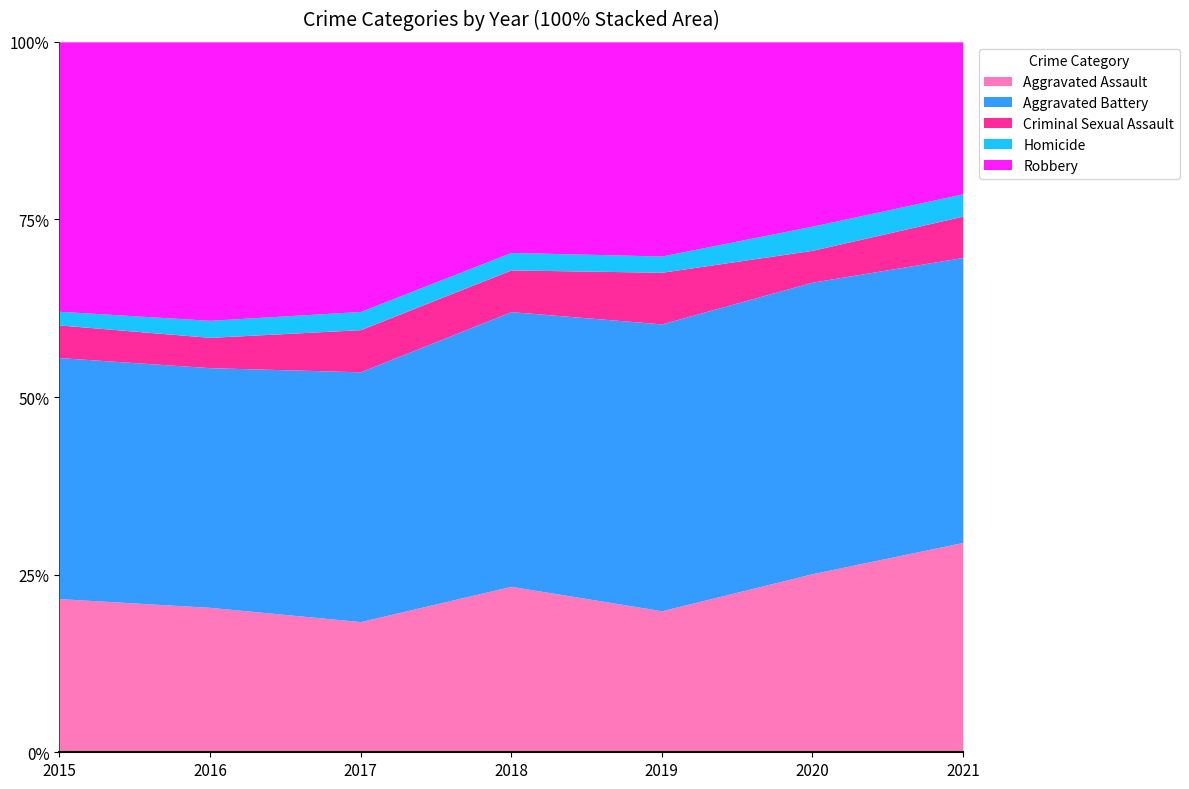

How many values in the Aggravated Assault series exceed 158?

3